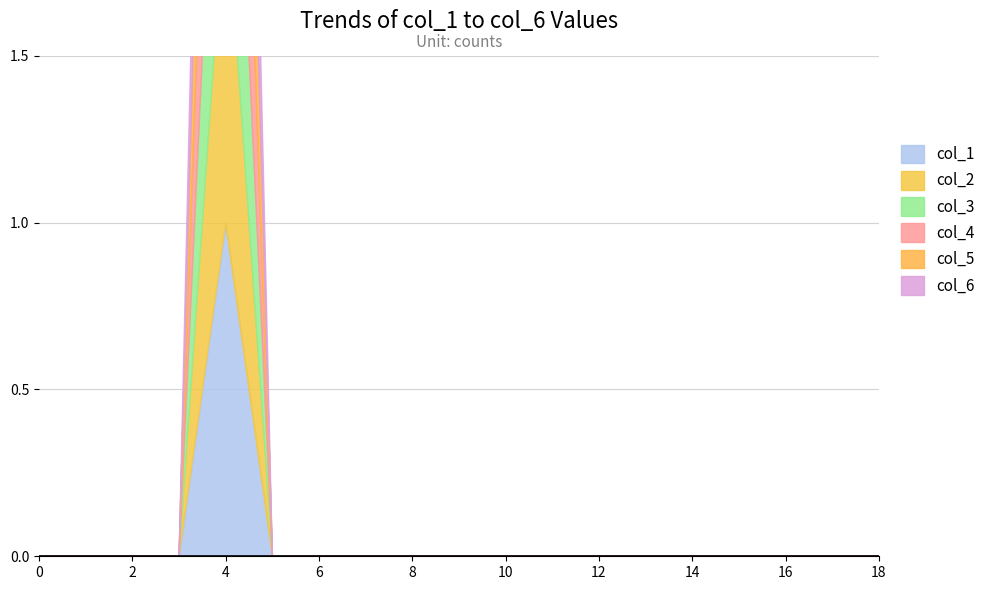

True or false: col_4 and col_1 cross at least once.

False